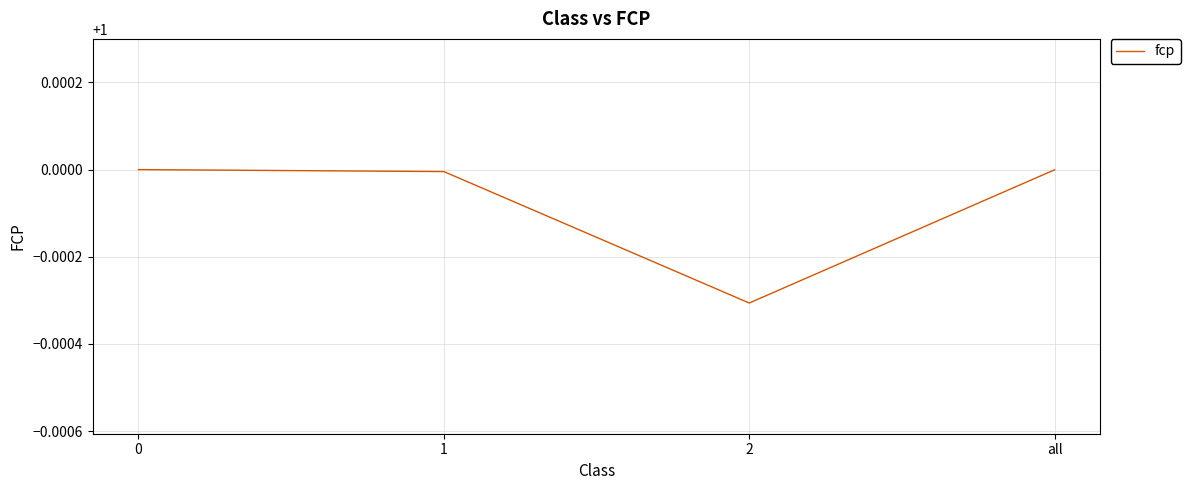

How many interior local valleys (lower than both neighbors) does the data have?

1